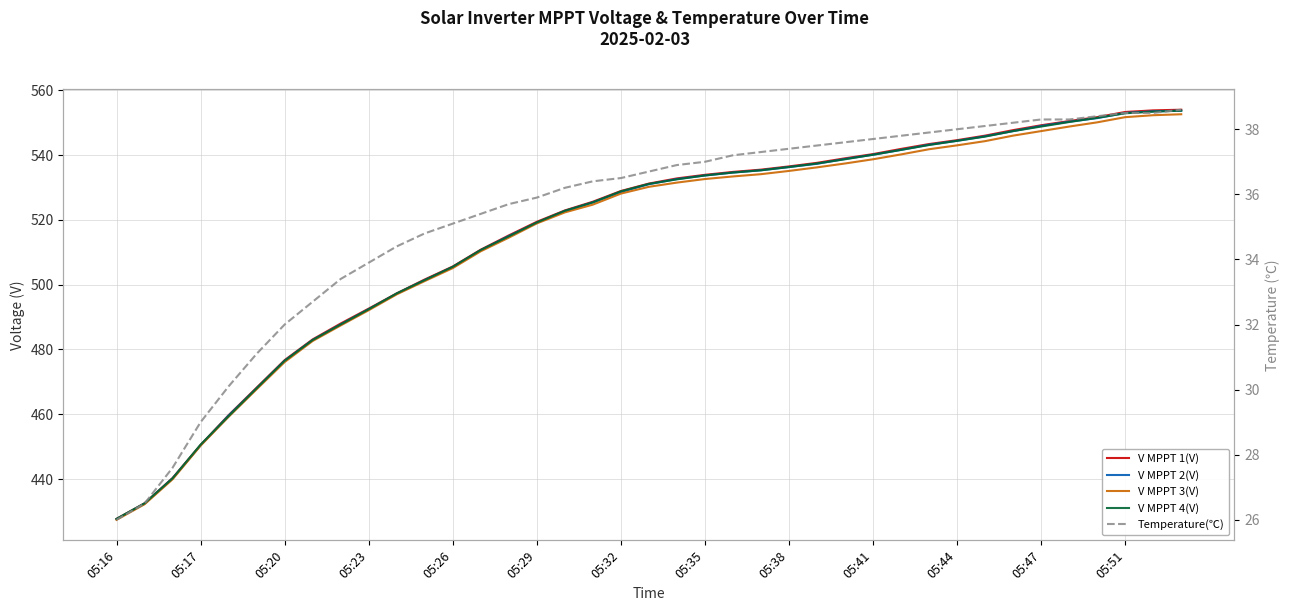

Which series changed the most between 13 and 32?

V MPPT 1(V)